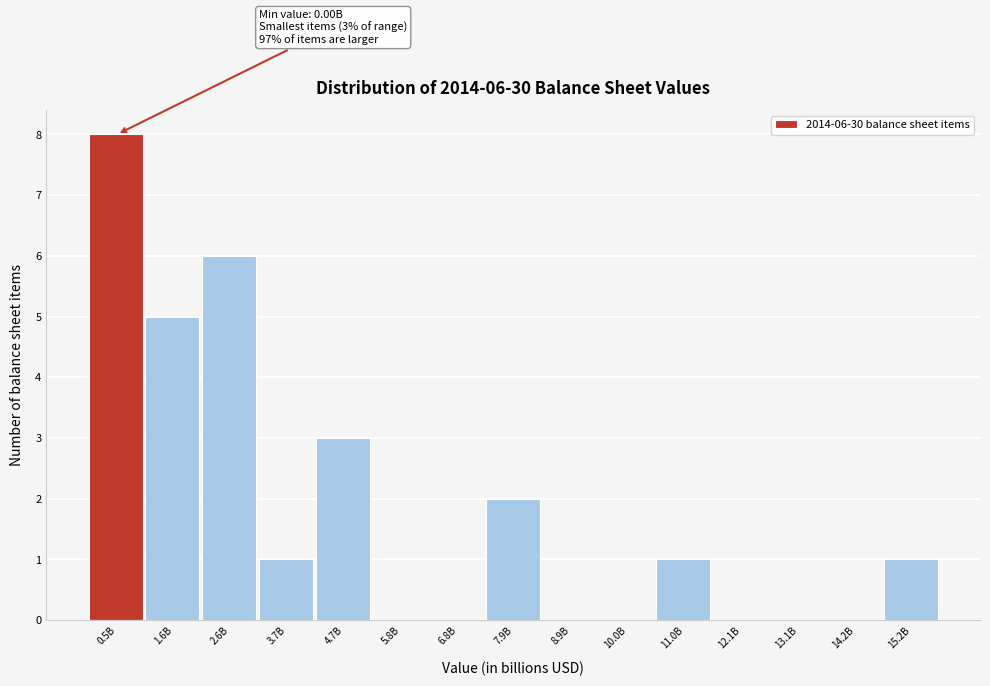

Reading right to left, what are all the values shown in this chart?

15.2B=1	14.2B=0	13.1B=0	12.1B=0	11.0B=1	10.0B=0	8.9B=0	7.9B=2	6.8B=0	5.8B=0	4.7B=3	3.7B=1	2.6B=6	1.6B=5	0.5B=8